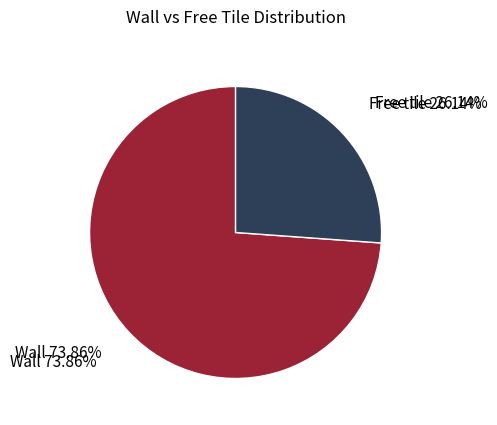

How many slices are in this pie chart?

2